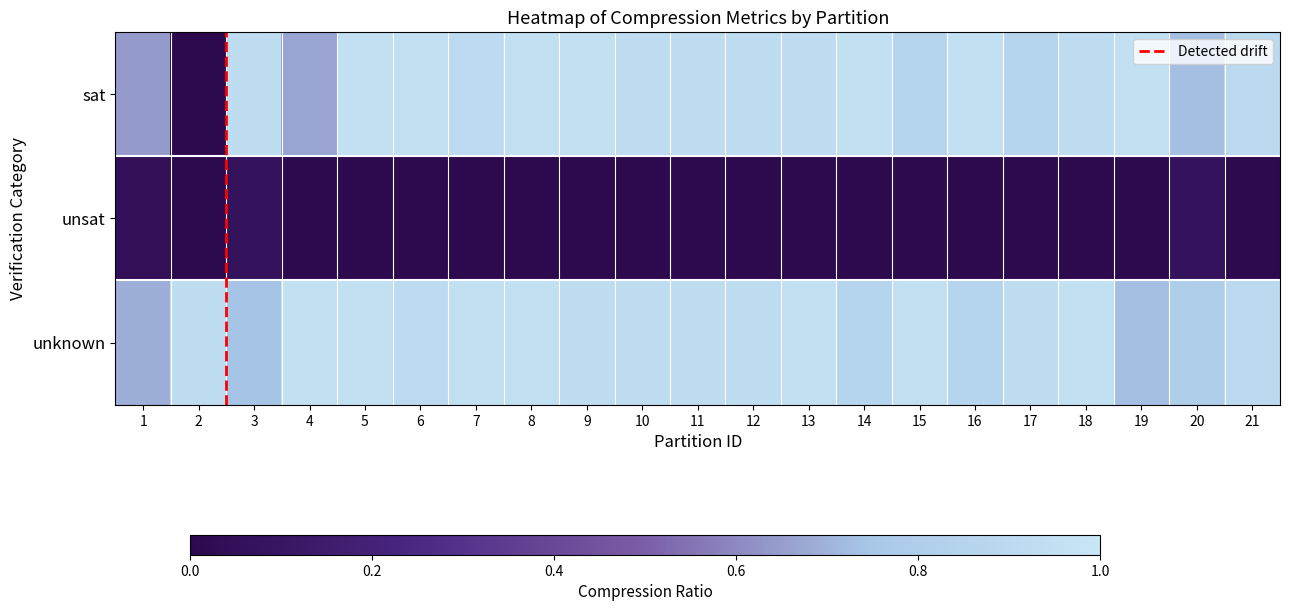

At which category is the sum across all series the highest?

5